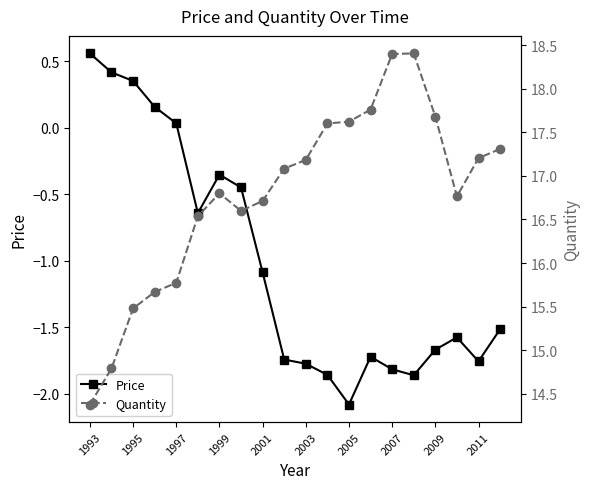

At which category does Price reach its first local peak?

1999